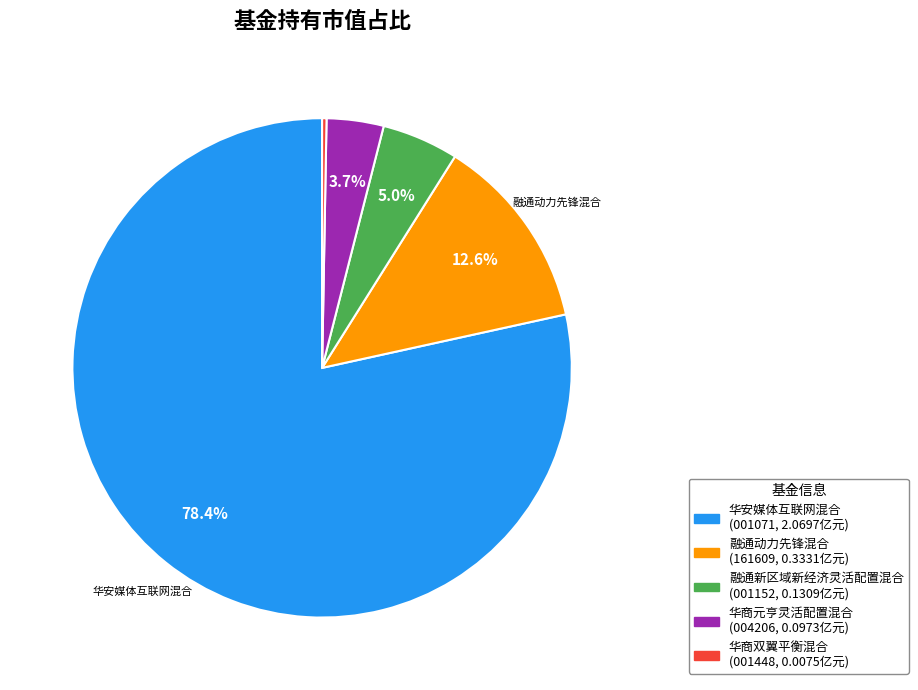

Is there any slice that represents more than half of the pie?

Yes